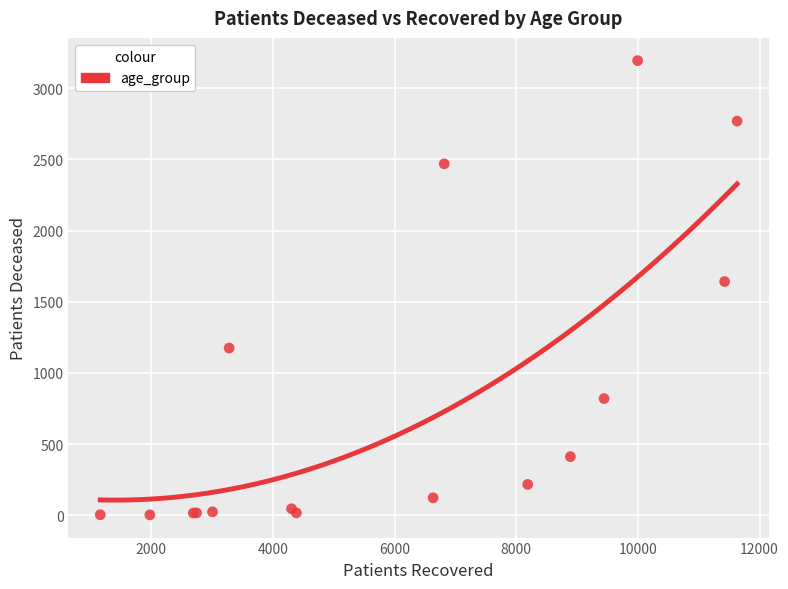

What Y value in the scatter plot is closest to 1598?

1642